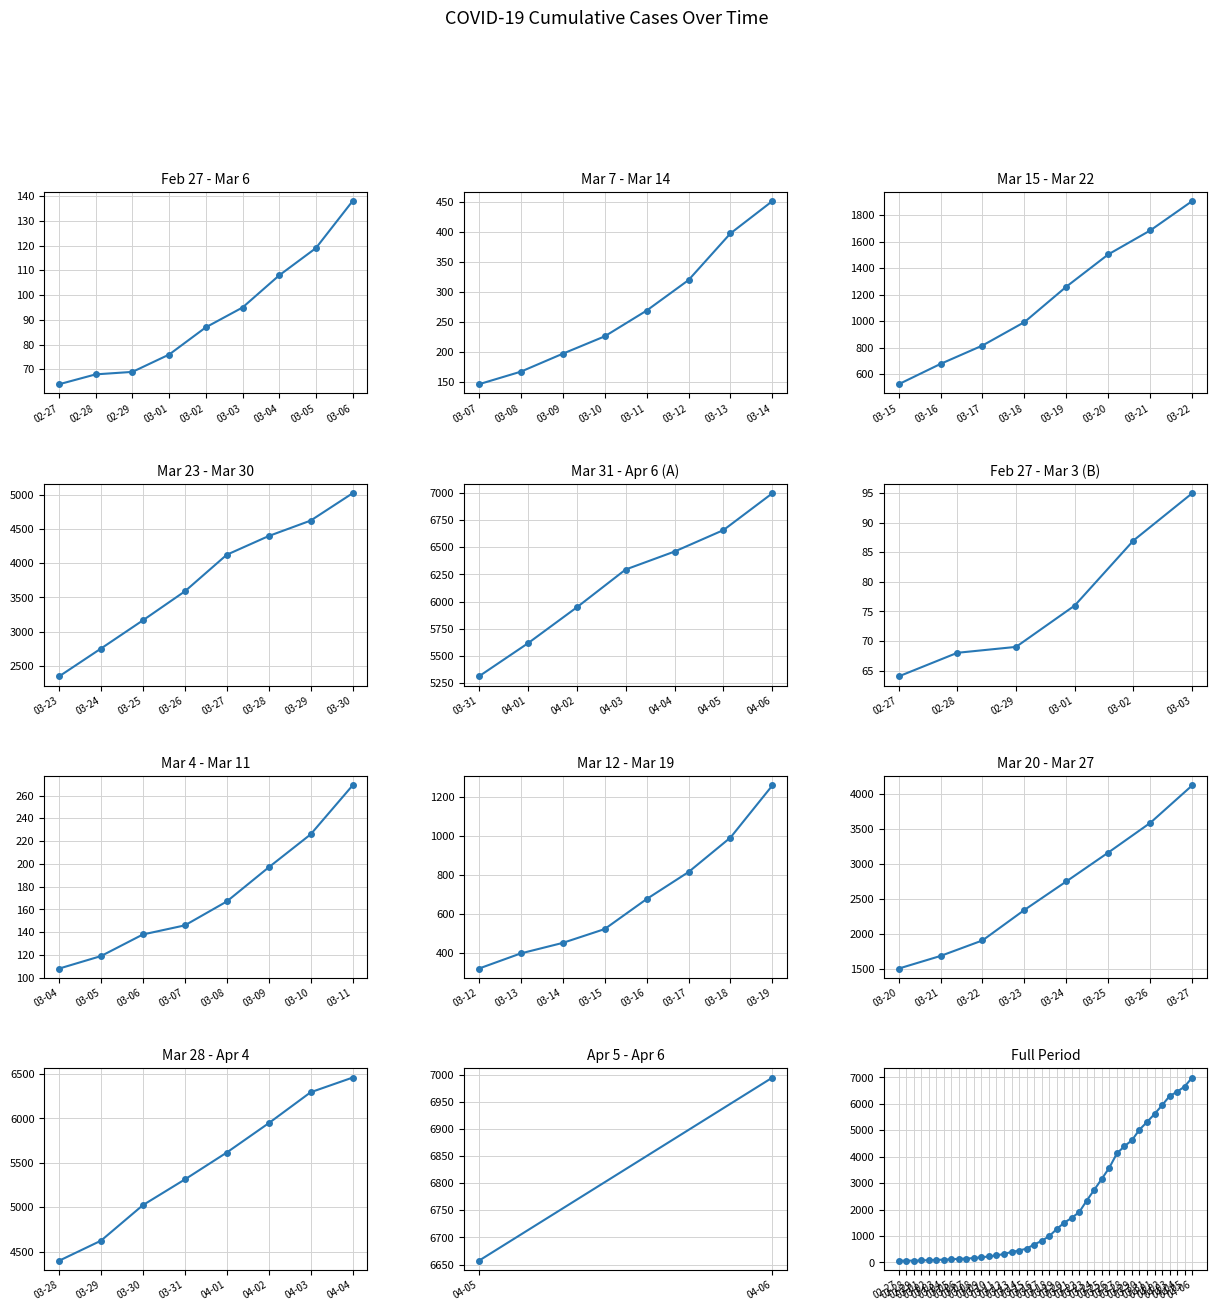

What is the greatest value displayed?

6995